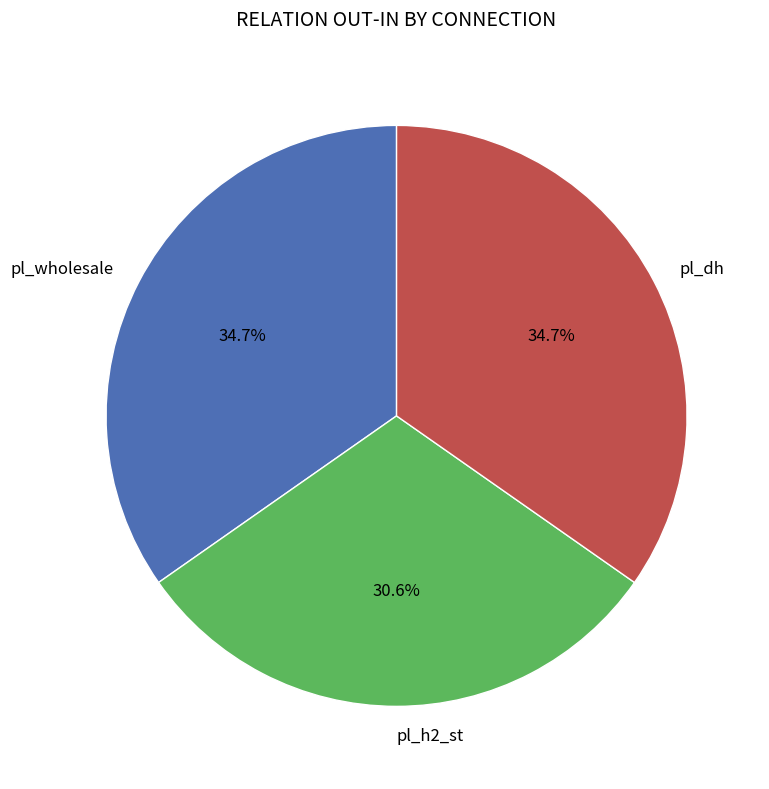

Is it true that pl_h2_st is 39% of the pie?

False